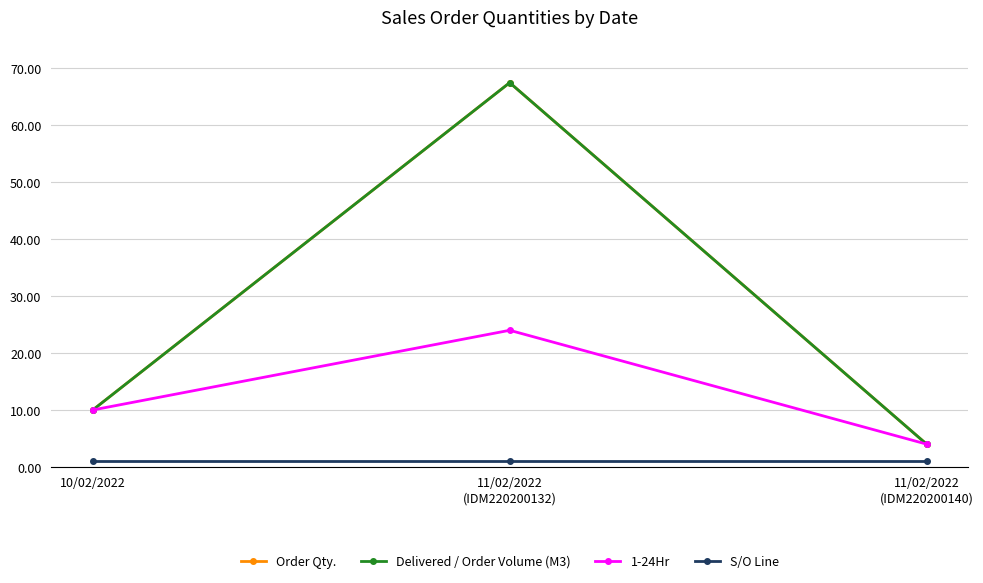

Is this an area chart (filled region under the line)?

No